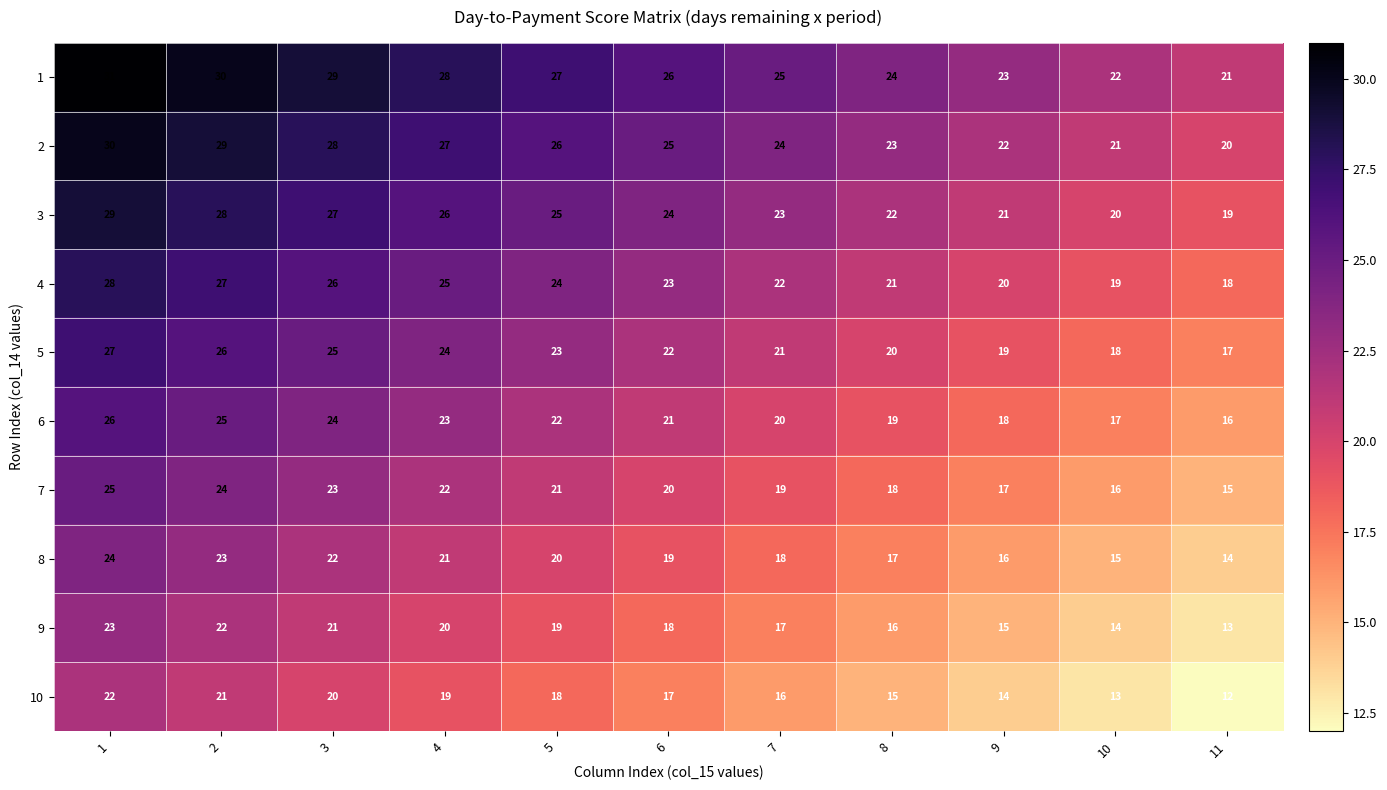

What is the sum of all 5 values?

242